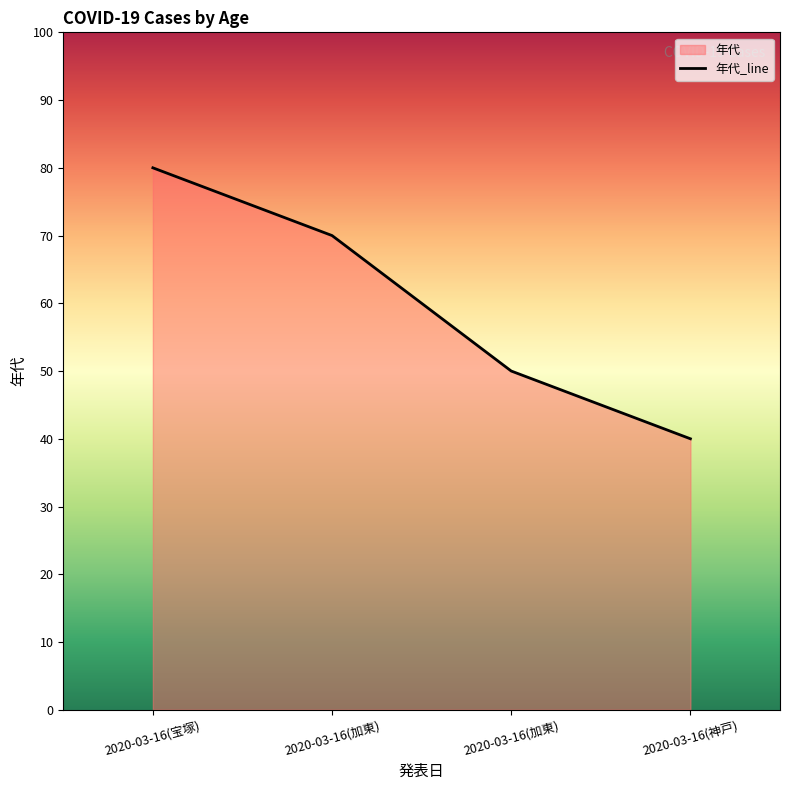

List the labels in order of value, largest first.

2020-03-16(宝塚), 2020-03-16(加東), 2020-03-16(加東), 2020-03-16(神戸)